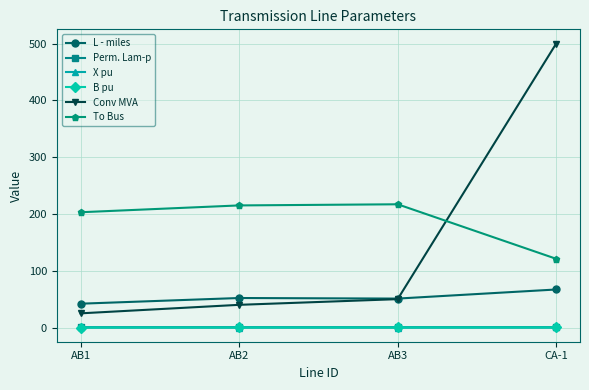

Which label corresponds to the largest value in the chart?

CA-1